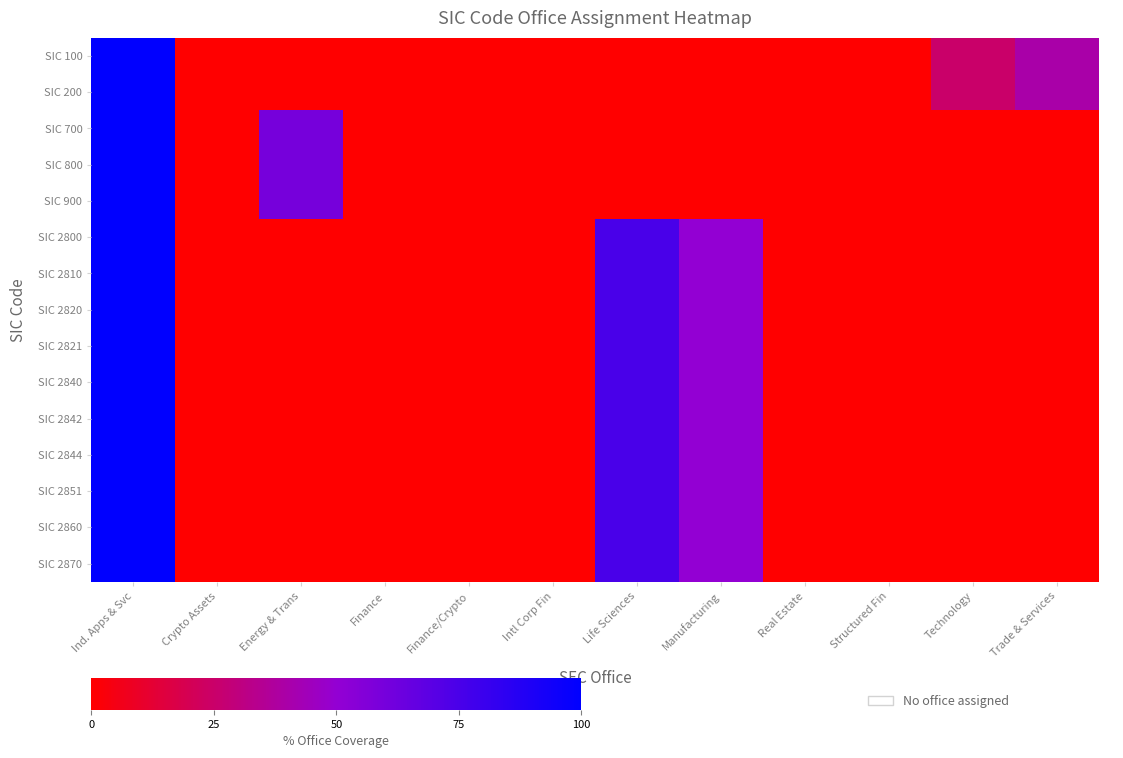

Rank the series at Finance/Crypto from highest to lowest value.

SIC 100, SIC 200, SIC 700, SIC 800, SIC 900, SIC 2800, SIC 2810, SIC 2820, SIC 2821, SIC 2840, SIC 2842, SIC 2844, SIC 2851, SIC 2860, SIC 2870